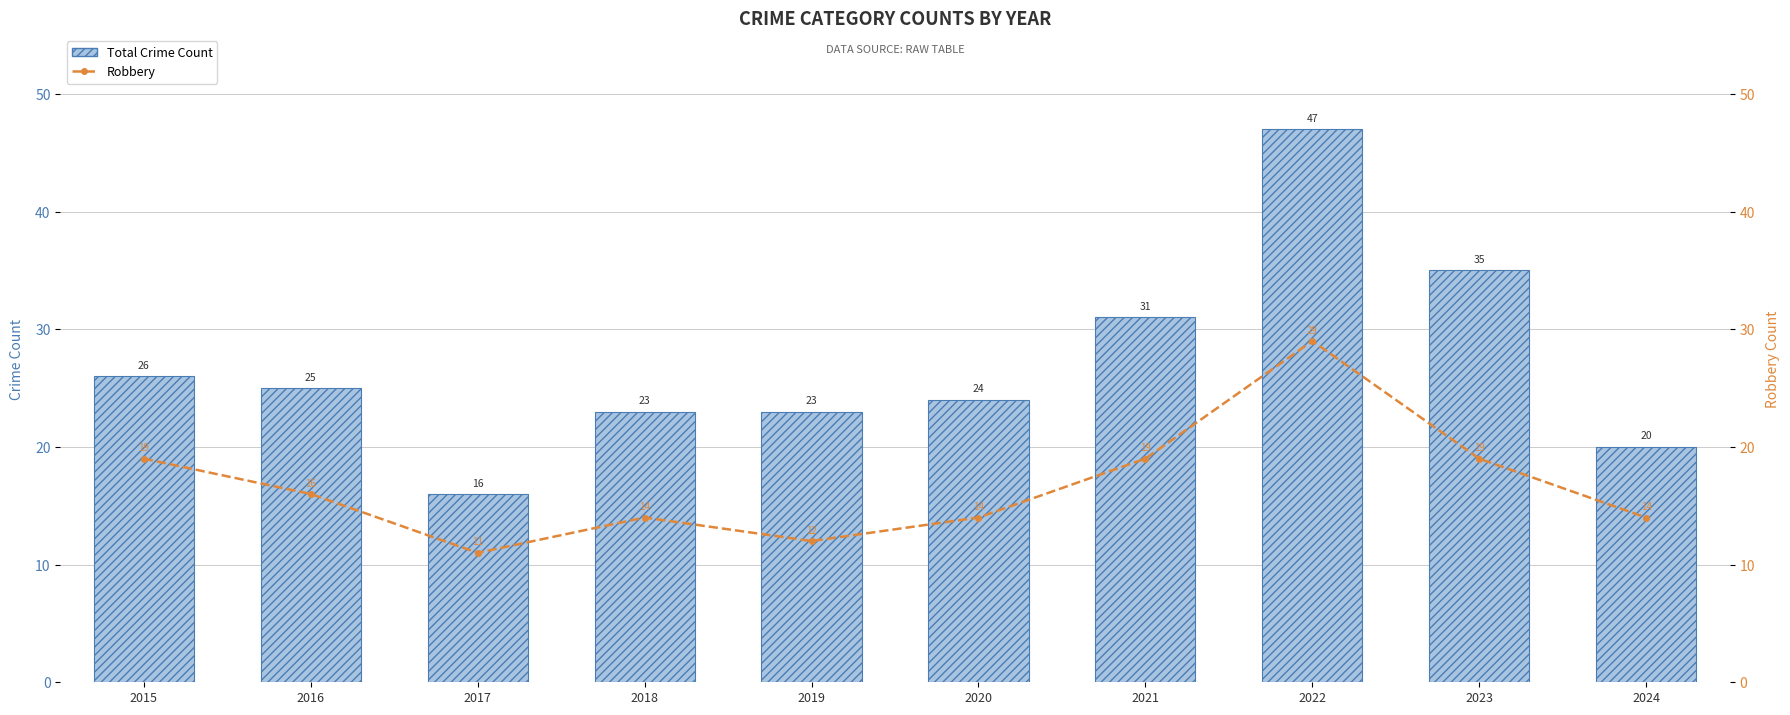

What is the value of the Total Crime Count bar at the 4th from the left?

23